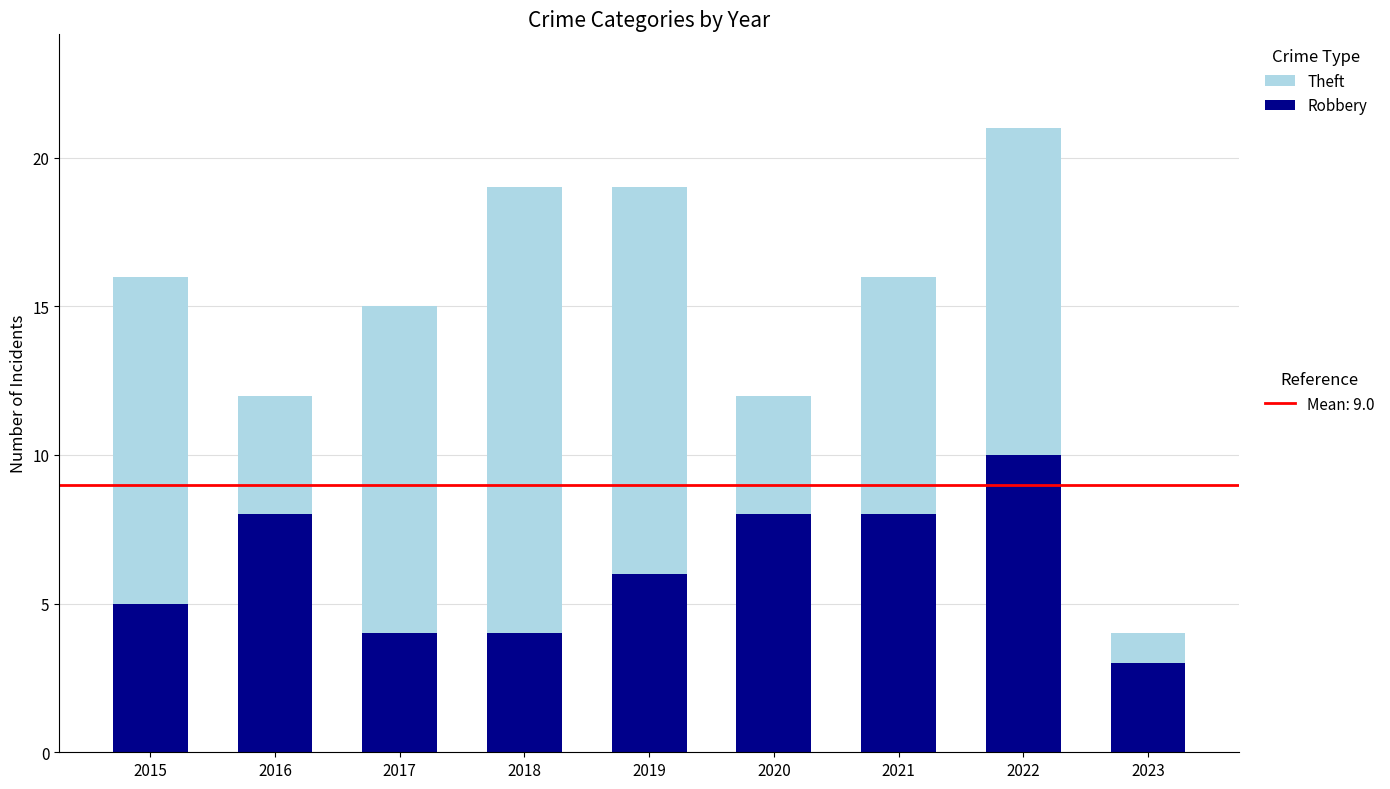

What is the total value across all series at 2018?

19